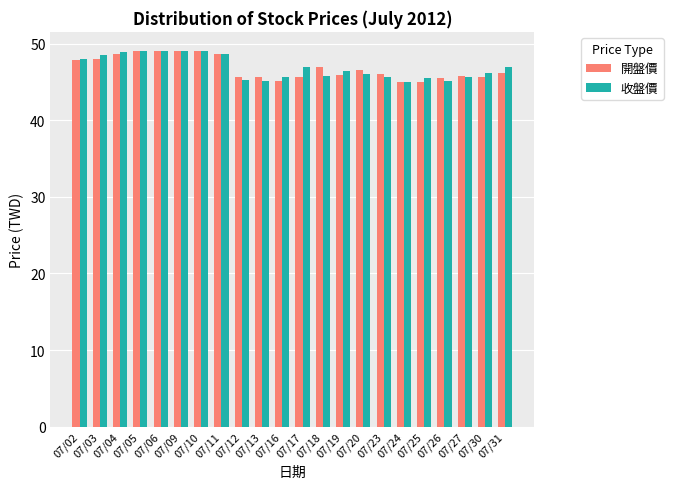

What is the total value across all series at 07/11?

97.2